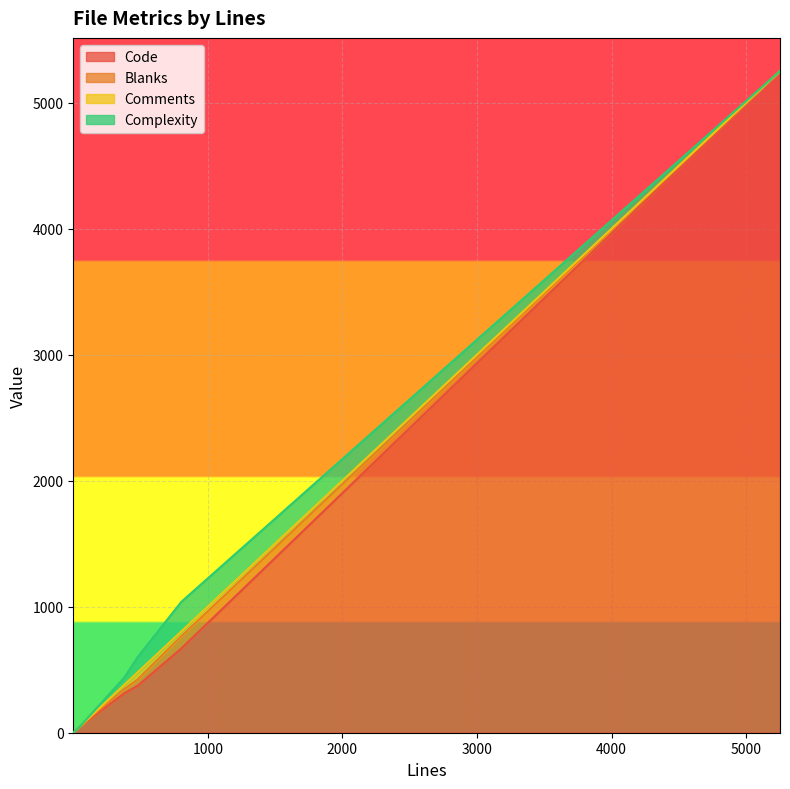

What is the value of the Code point at the 8th from the left?

372